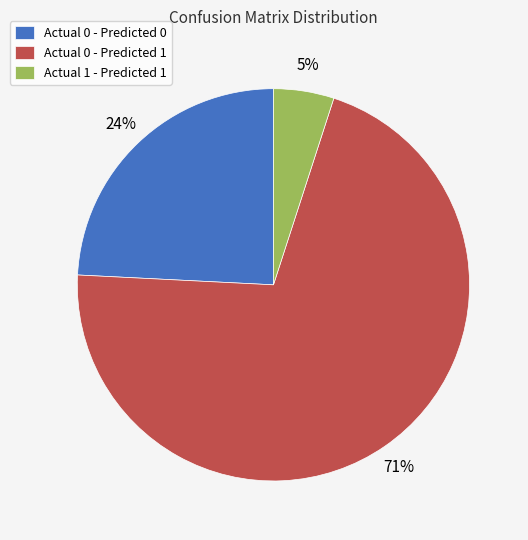

Which category accounts for the majority?

Actual 0 - Predicted 1